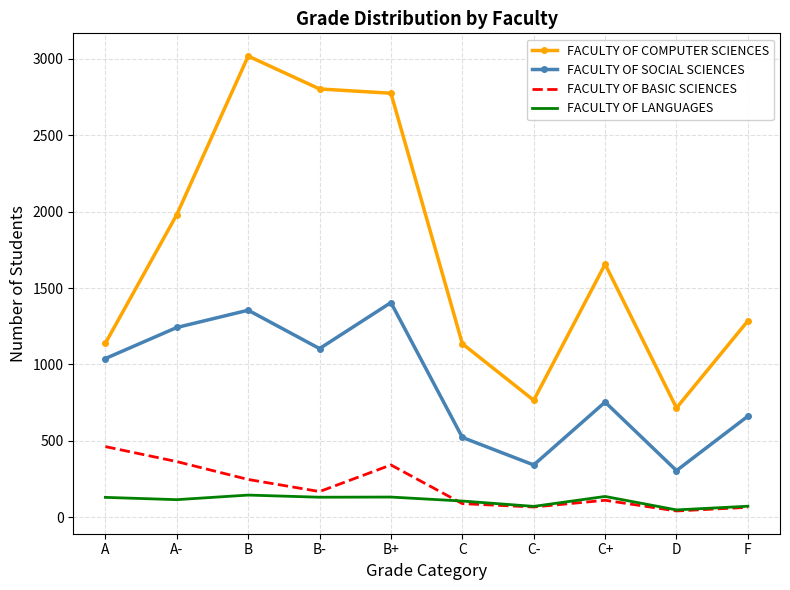

Where is the first local maximum for FACULTY OF COMPUTER SCIENCES?

B